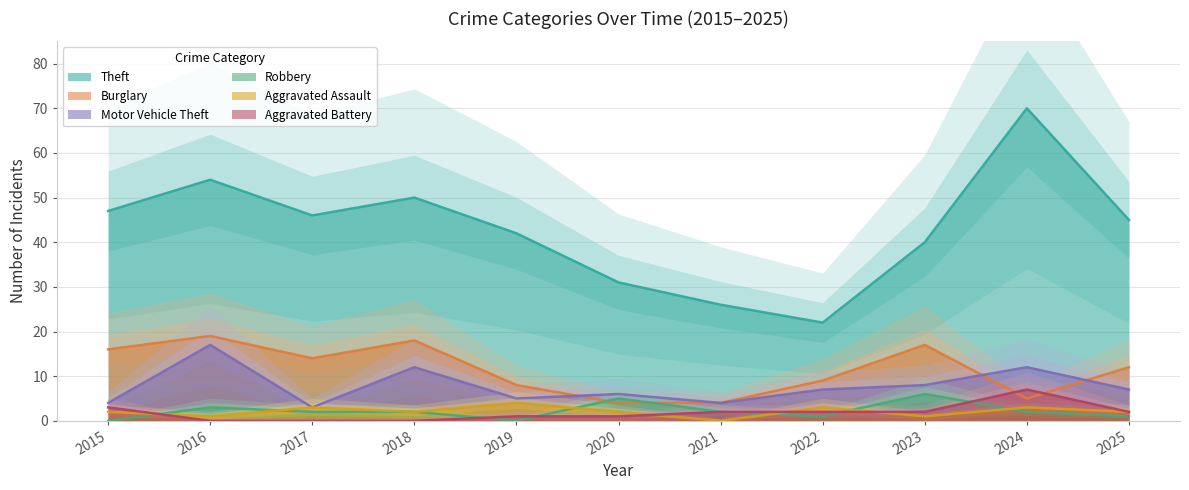

Where is Motor Vehicle Theft nearest to the value 10?

2018